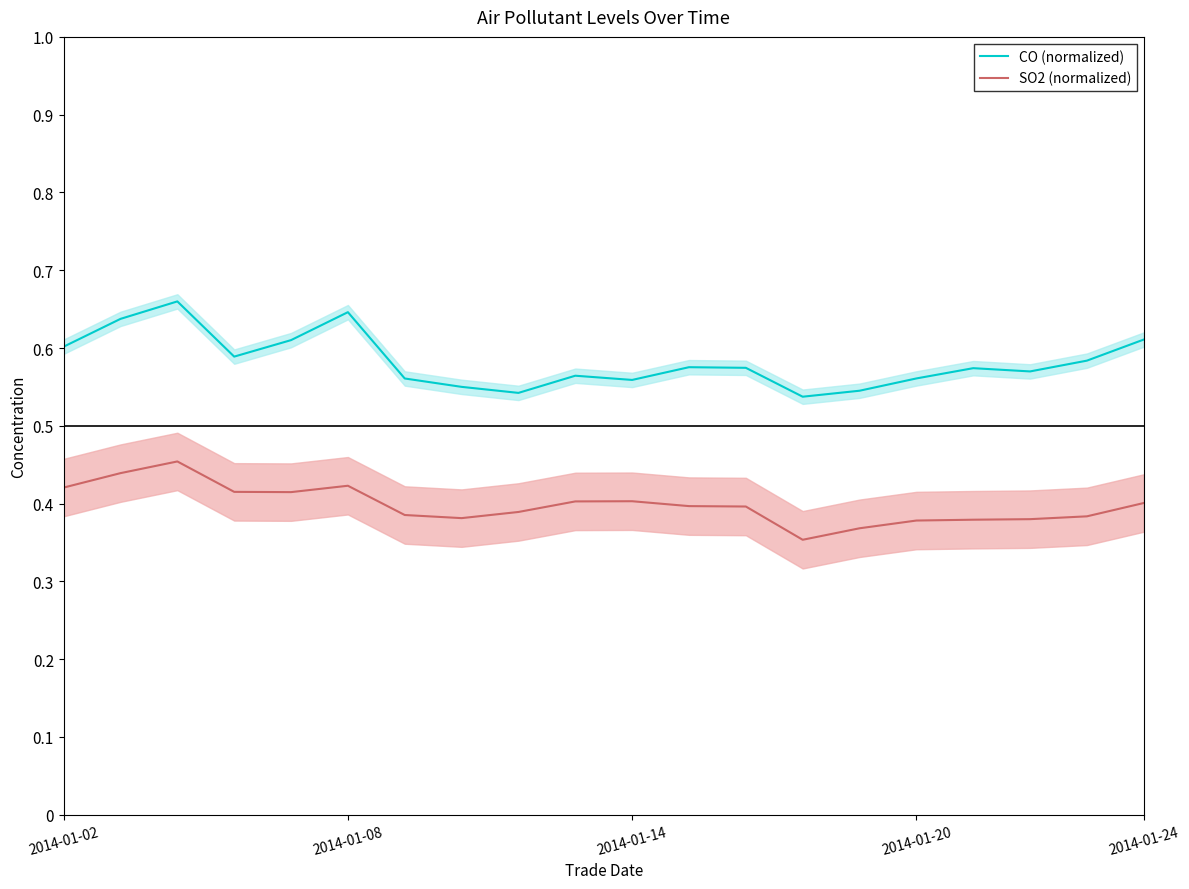

How many interior local valleys does the CO (normalized) series have?

5